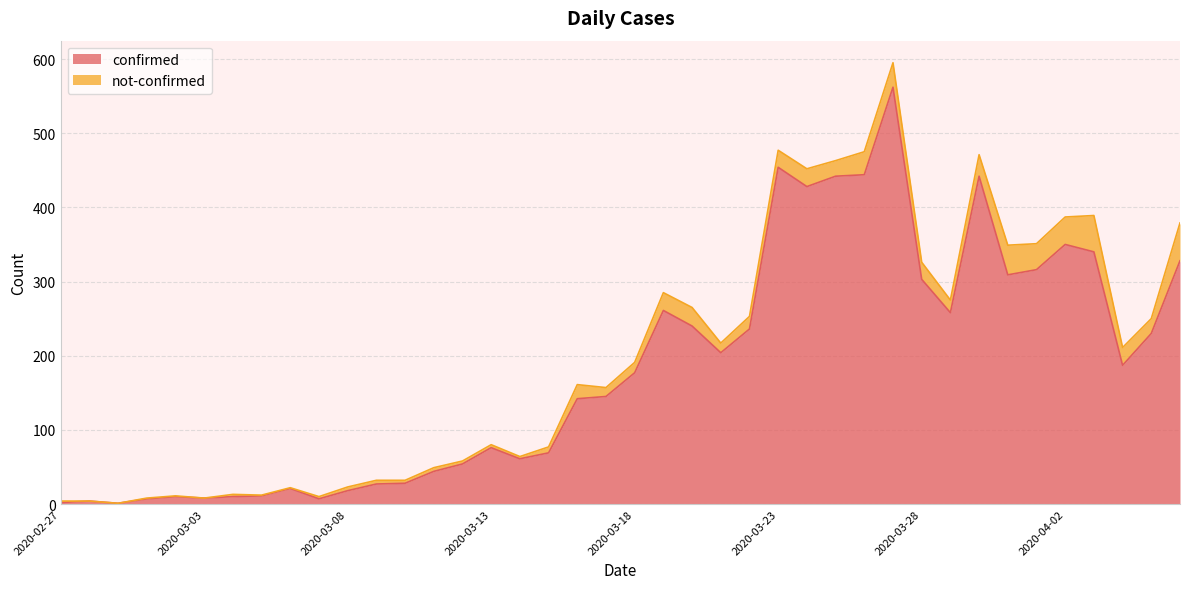

How many interior local peaks (higher than both neighbors) does the data have?

9